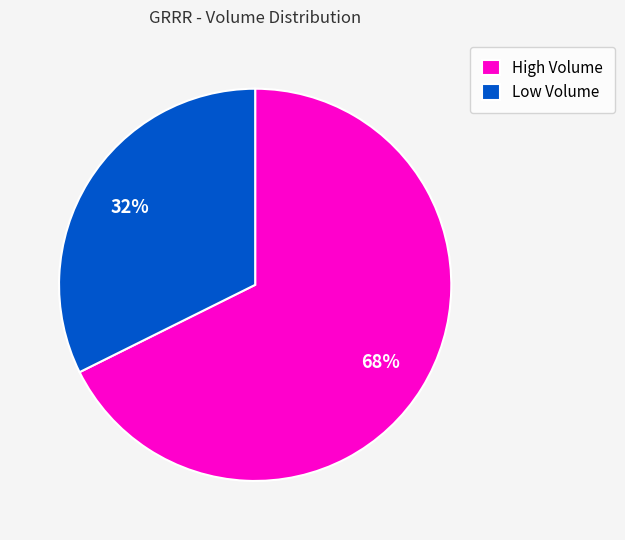

Is there a majority slice in this chart?

Yes